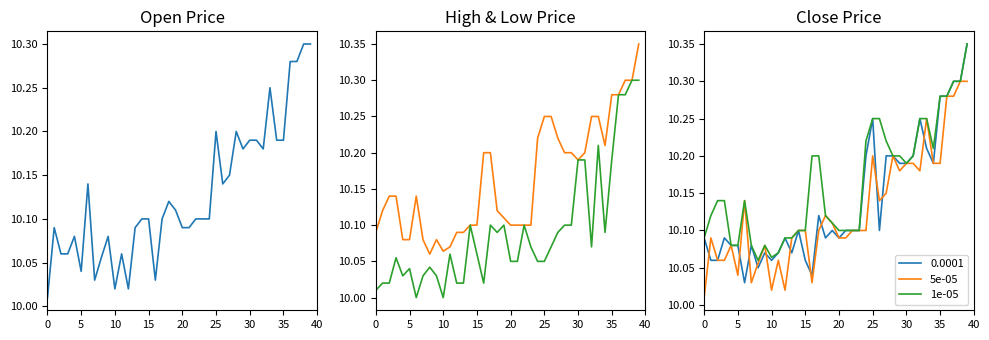

What is the value of the Low point at the 19th from the left?

10.1